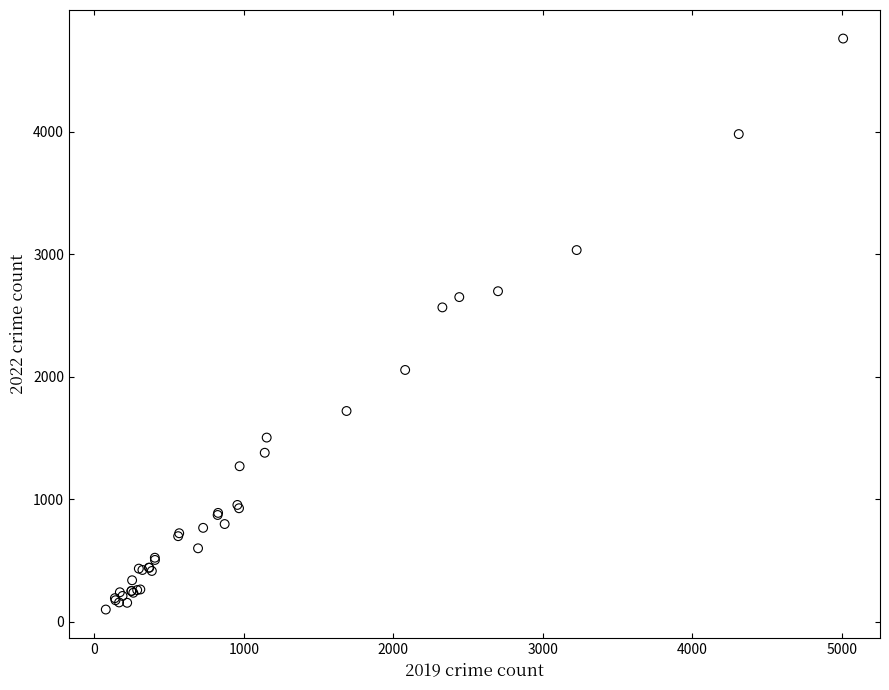

What Y value in the scatter plot is closest to 2430?

2566